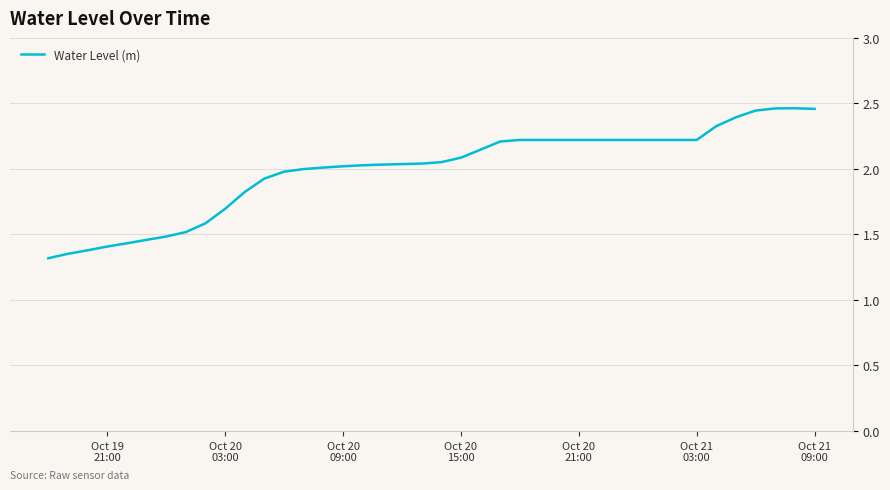

What is the smallest value displayed?

1.3